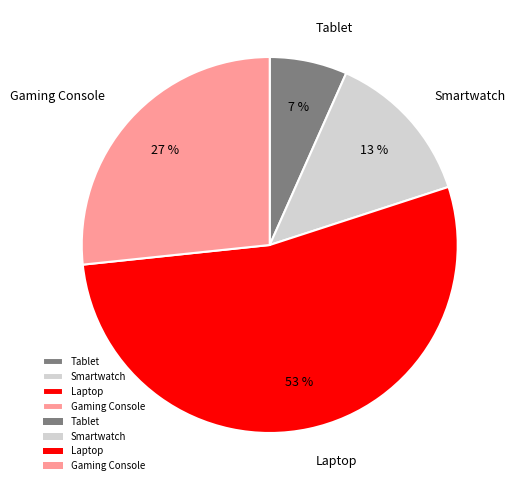

What is the largest slice in the pie chart?

Laptop